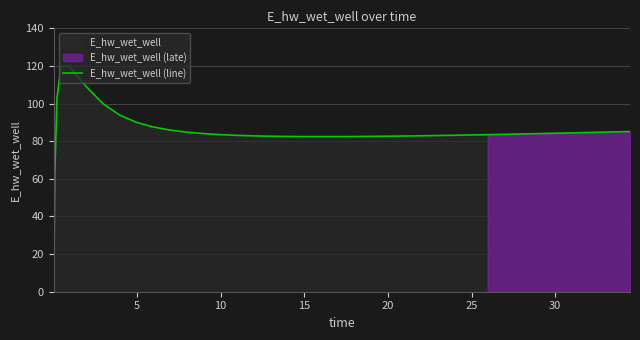

What is the maximum value for E_hw_wet_well (line)?

120.0